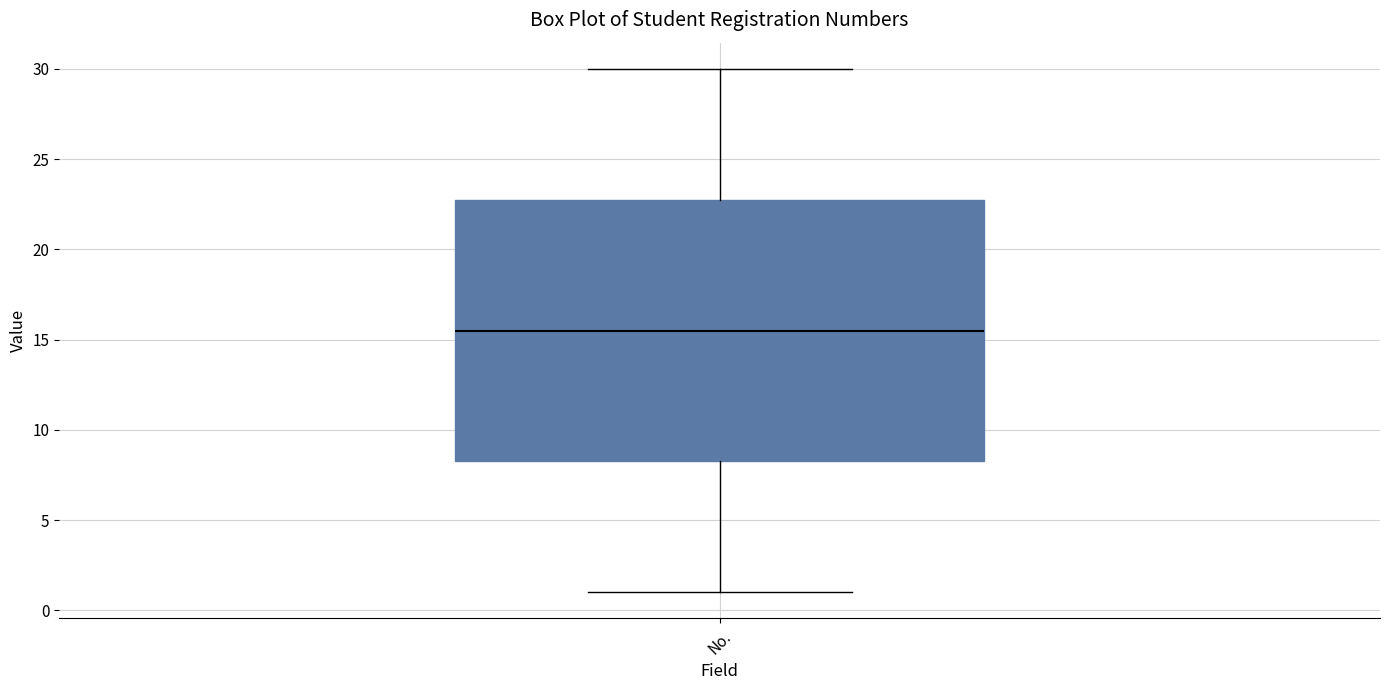

Where does the upper whisker of the box for No. end on the y-axis? The values are not printed on the chart, so give them approximately, as read against the axis.

30.0